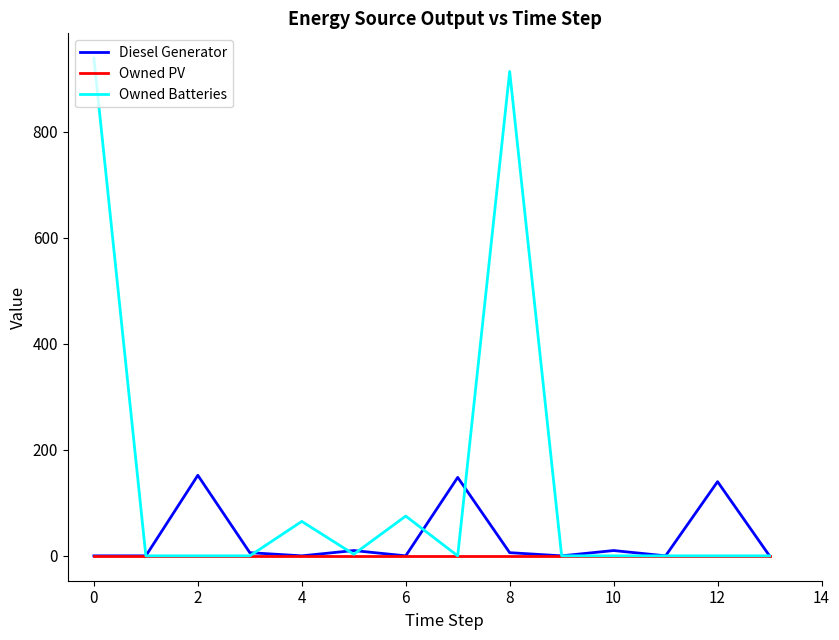

Which series has the largest total across all categories?

Owned Batteries